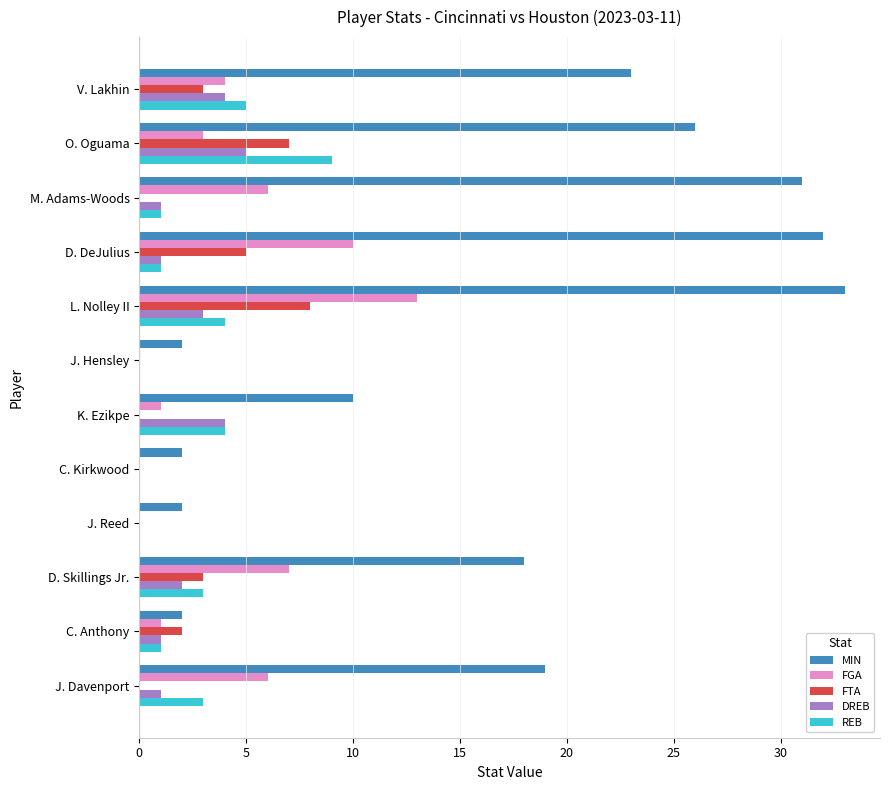

At which category is the sum across all series the highest?

L. Nolley II